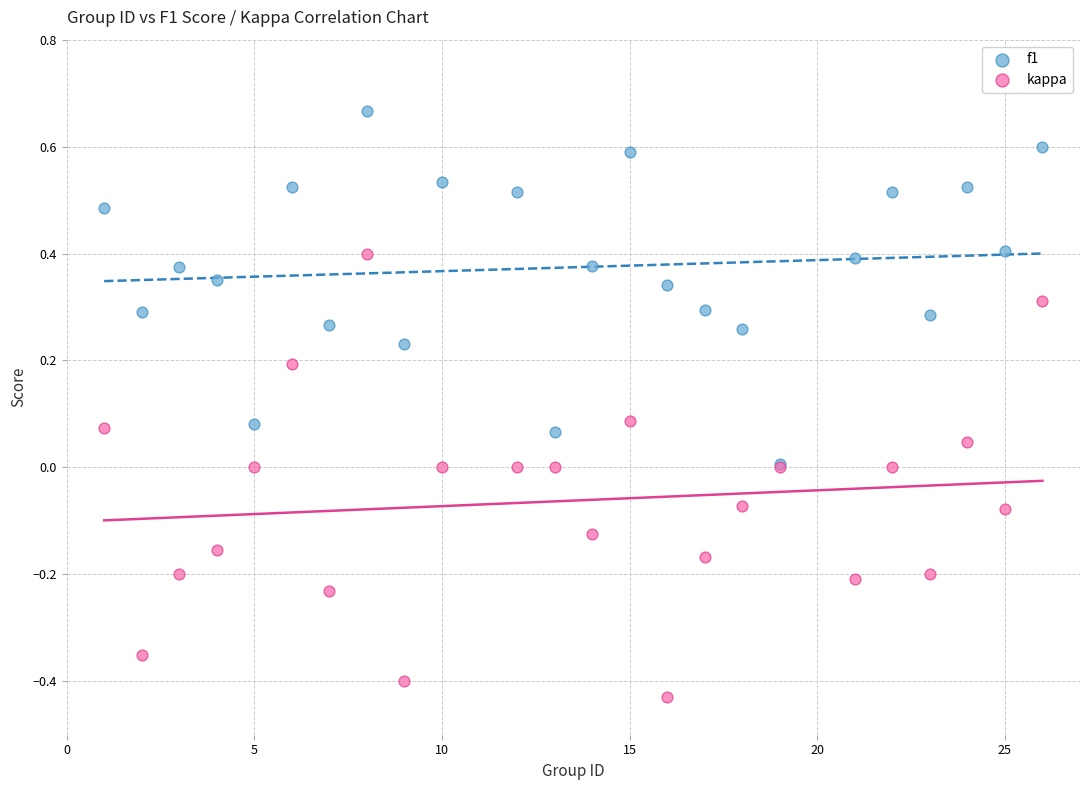

What are all the series names shown in the legend?

f1, kappa